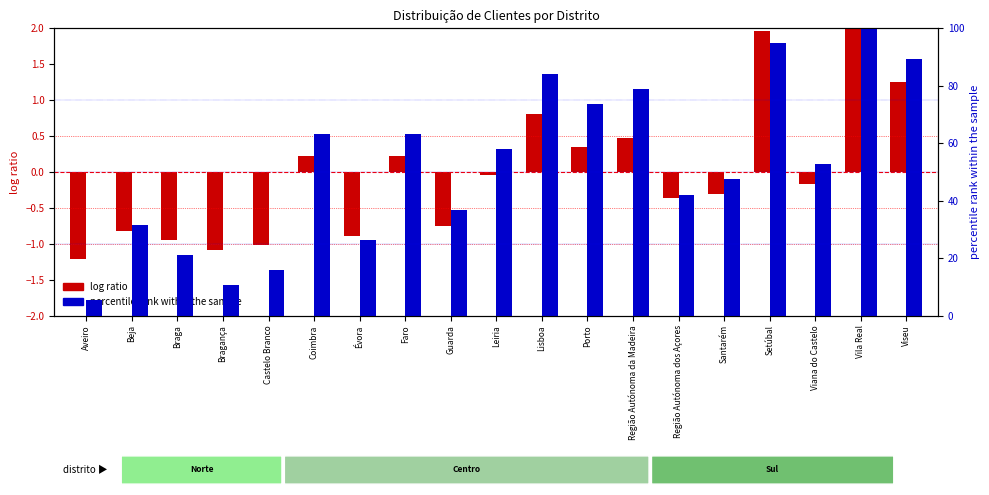

The value of log ratio at Setúbal is 1.2. True or false?

False